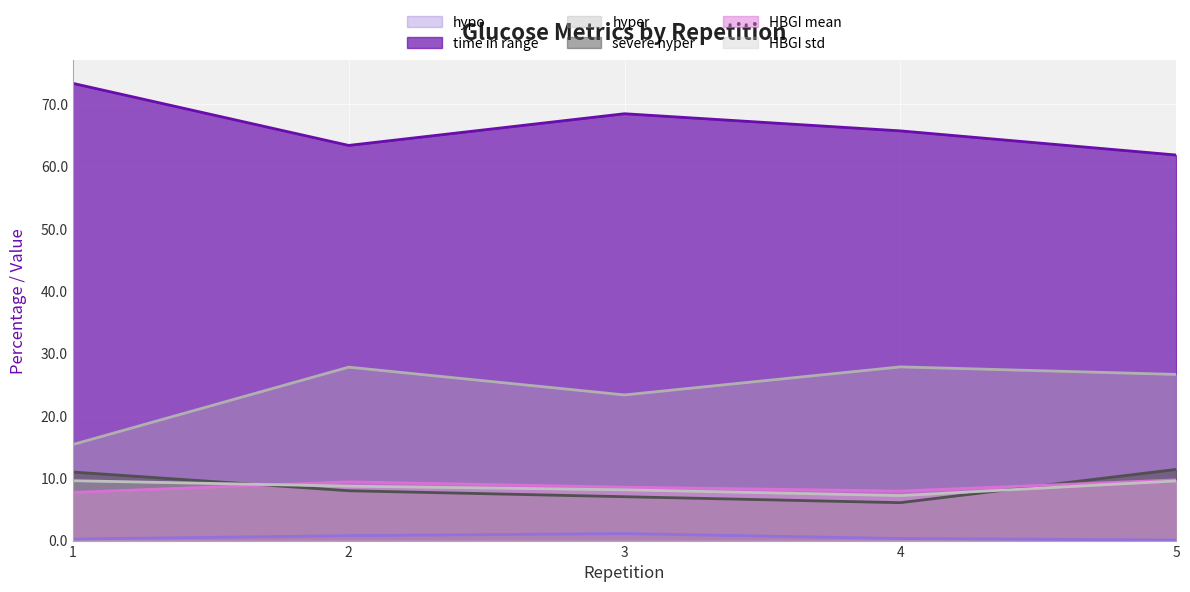

What is the lowest value of the hypo series?

0.1